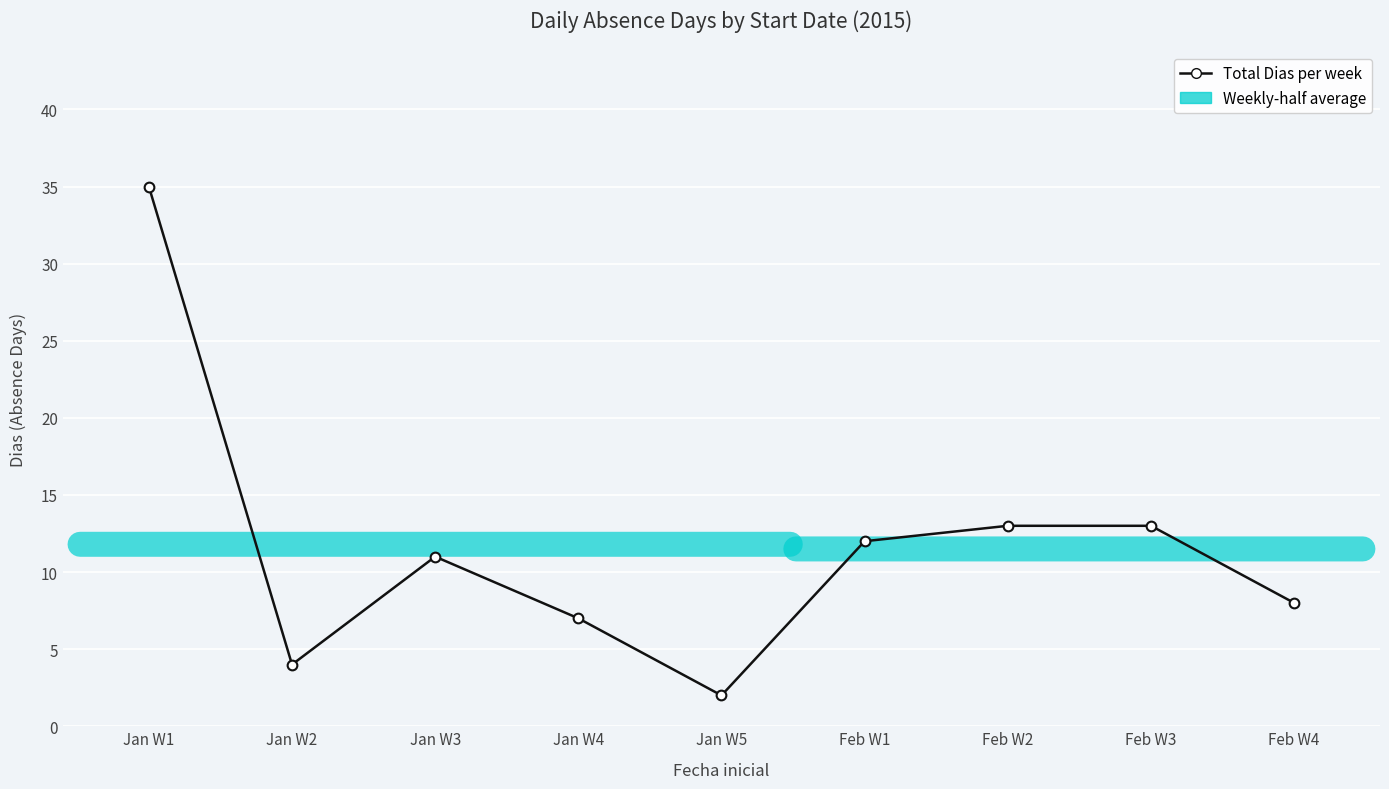

What is the value of the 4th point from the left?

7